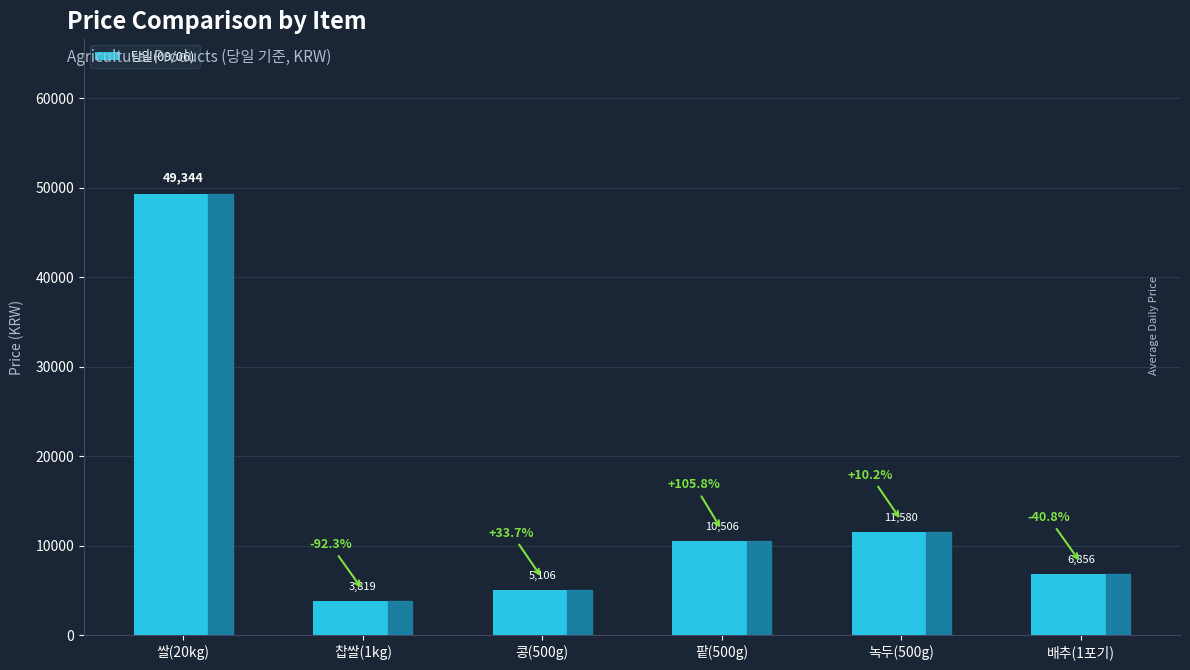

What is the change in value from 쌀(20kg) to 배추(1포기)?

-42488